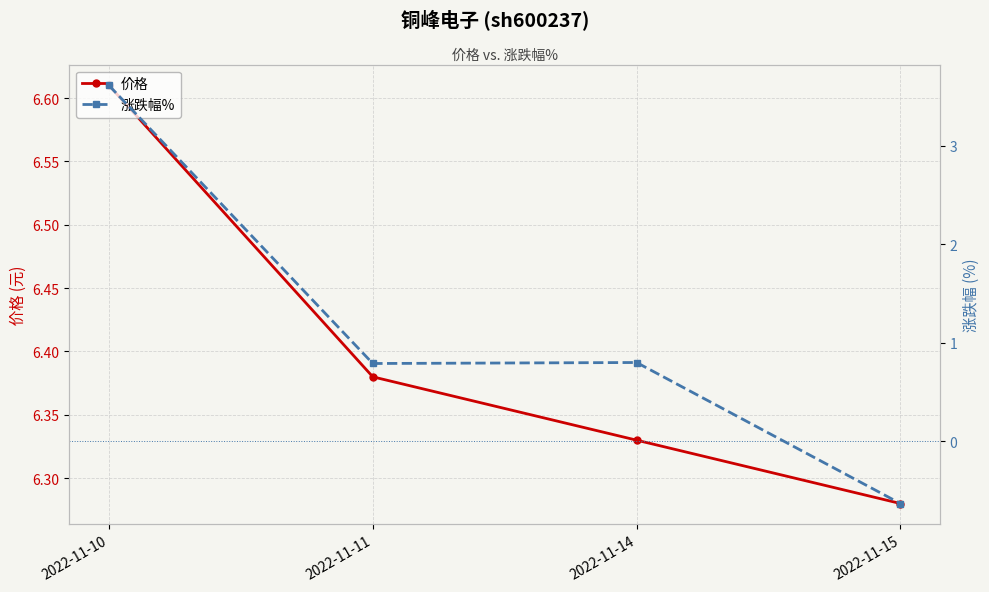

Reading left to right, transcribe all the data shown in this chart.

价格: 6.6	6.4	6.3	6.3
涨跌幅%: 3.6	0.8	0.8	-0.6